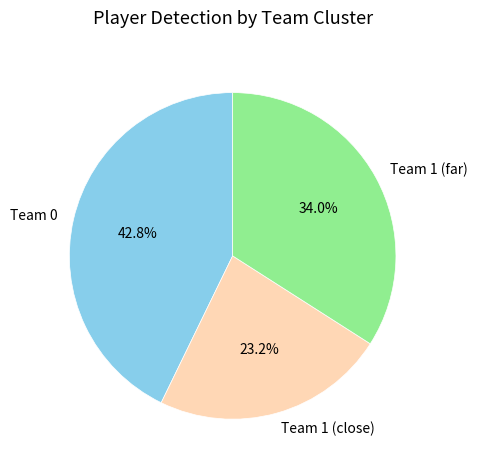

Which category has the smallest portion of the pie?

Team 1 (close)